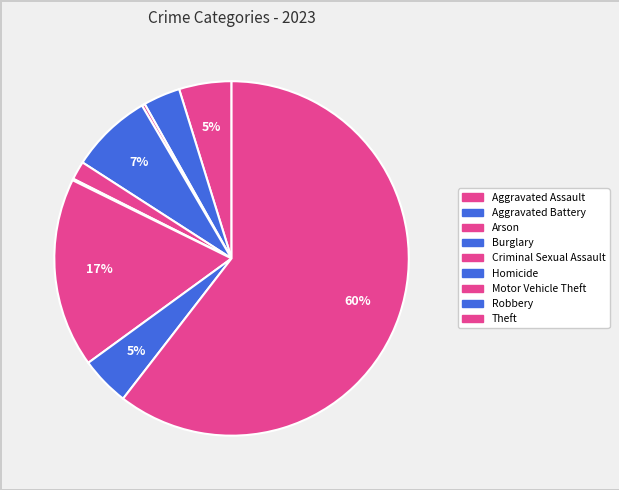

True or false: Burglary accounts for 7% of the total.

True